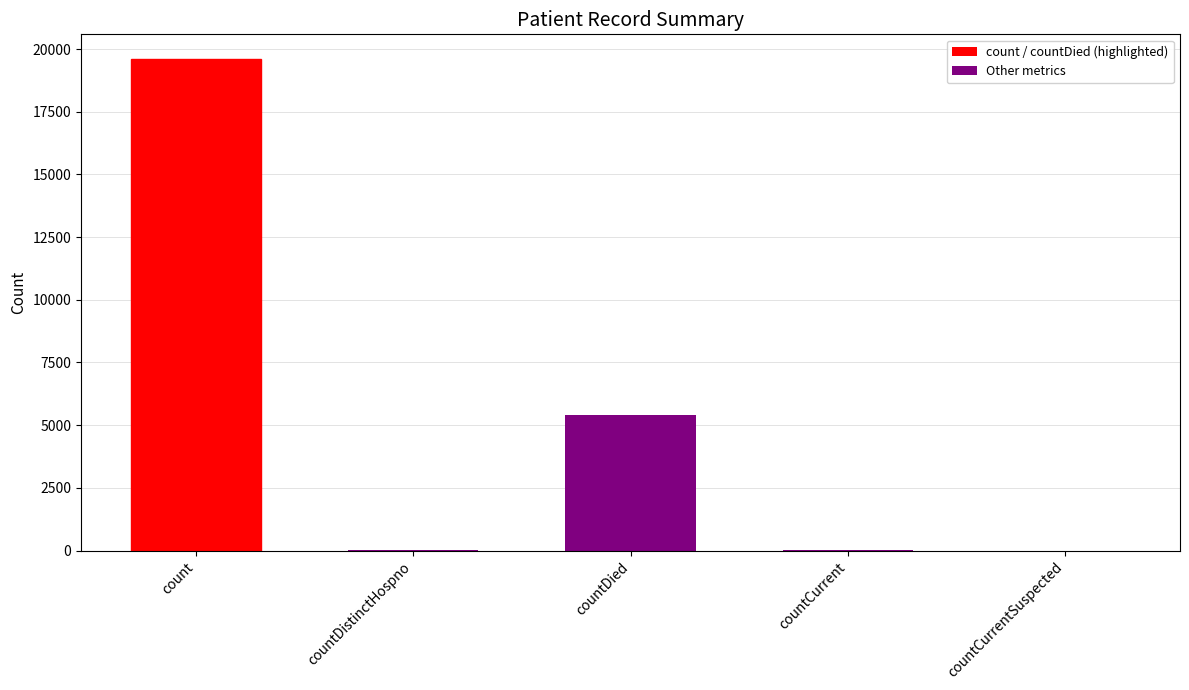

Are the bars grouped side by side (vs. stacked)?

No